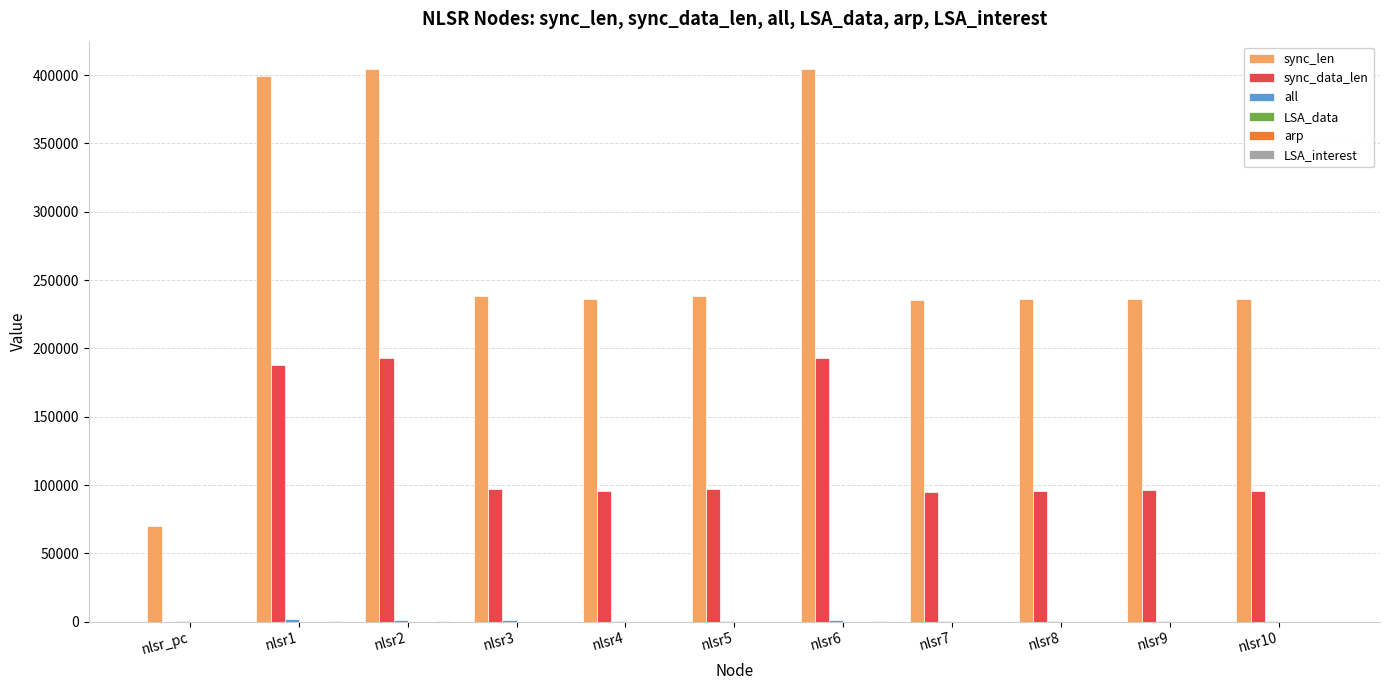

The value of sync_len at nlsr_pc is 70436. True or false?

True